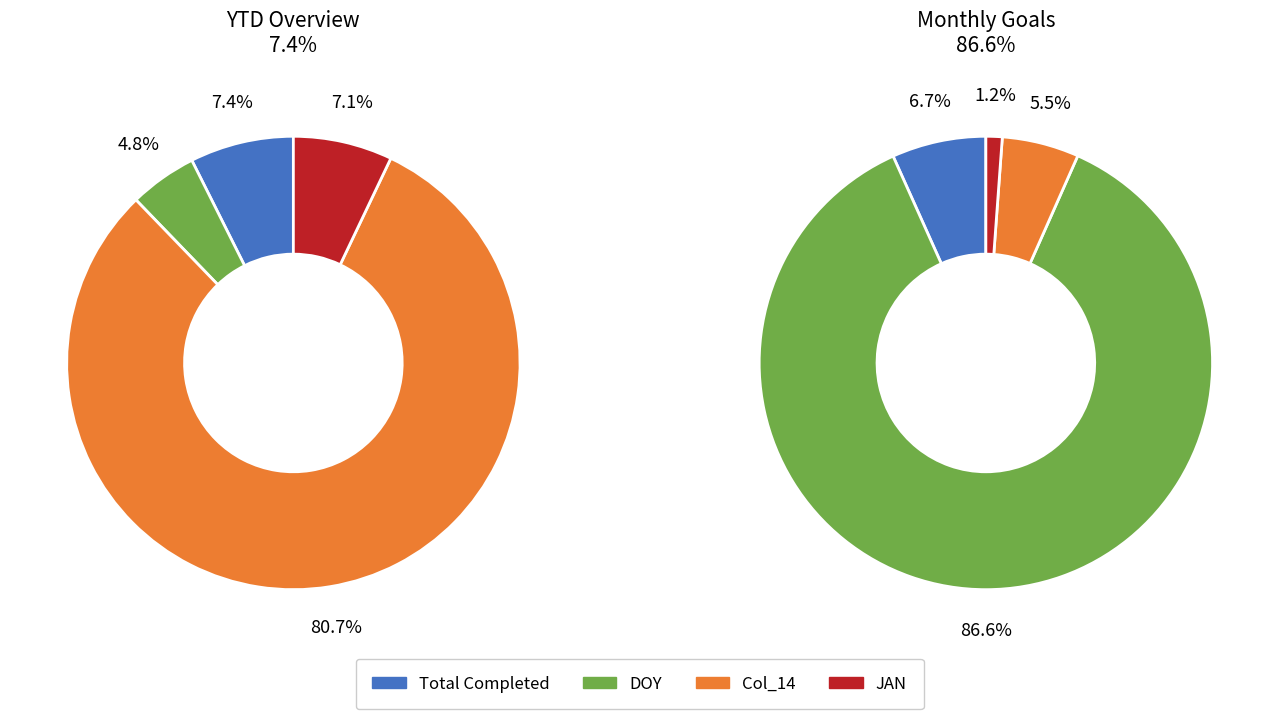

Which has a higher value, DOY or Total Completed?

Total Completed